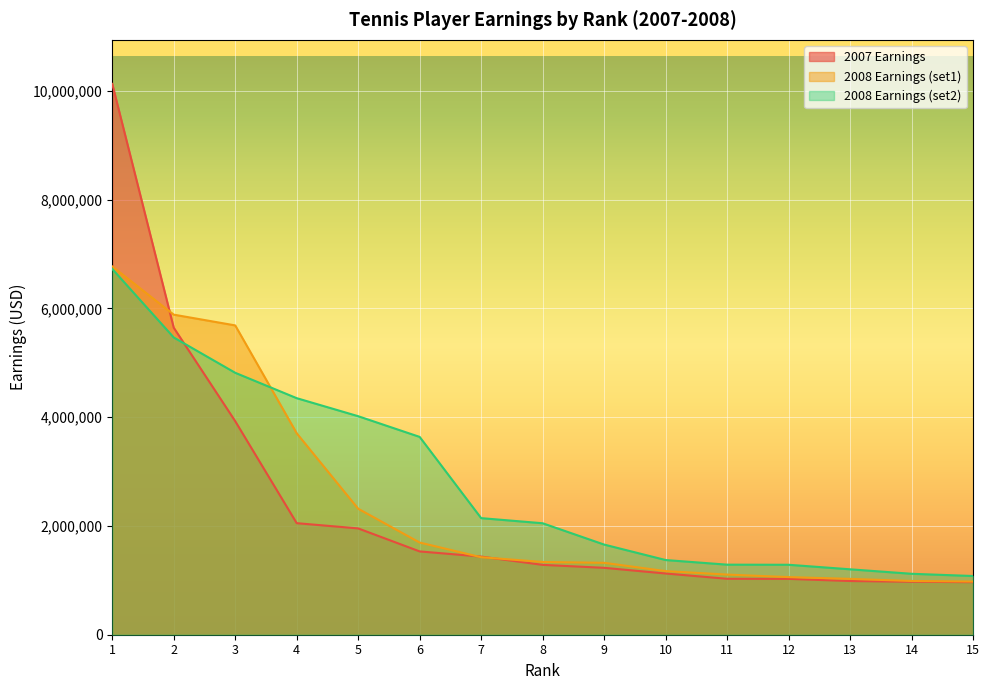

Reading left to right, transcribe all the data shown in this chart.

2007 Earnings: 10130620	5646935	3927700	2051775	1955252	1532070	1437130	1284790	1230465	1126070	1028900	1027147	987765	974350	966585
2008 Earnings (set1): 6773773	5886879	5689077	3705648	2317082	1695138	1425489	1337888	1322497	1170008	1106217	1059966	1027141	988428	977961
2008 Earnings (set2): 6727121	5467047	4817485	4350711	4018990	3638247	2144405	2050289	1658135	1373757	1288585	1286565	1203275	1120830	1079876